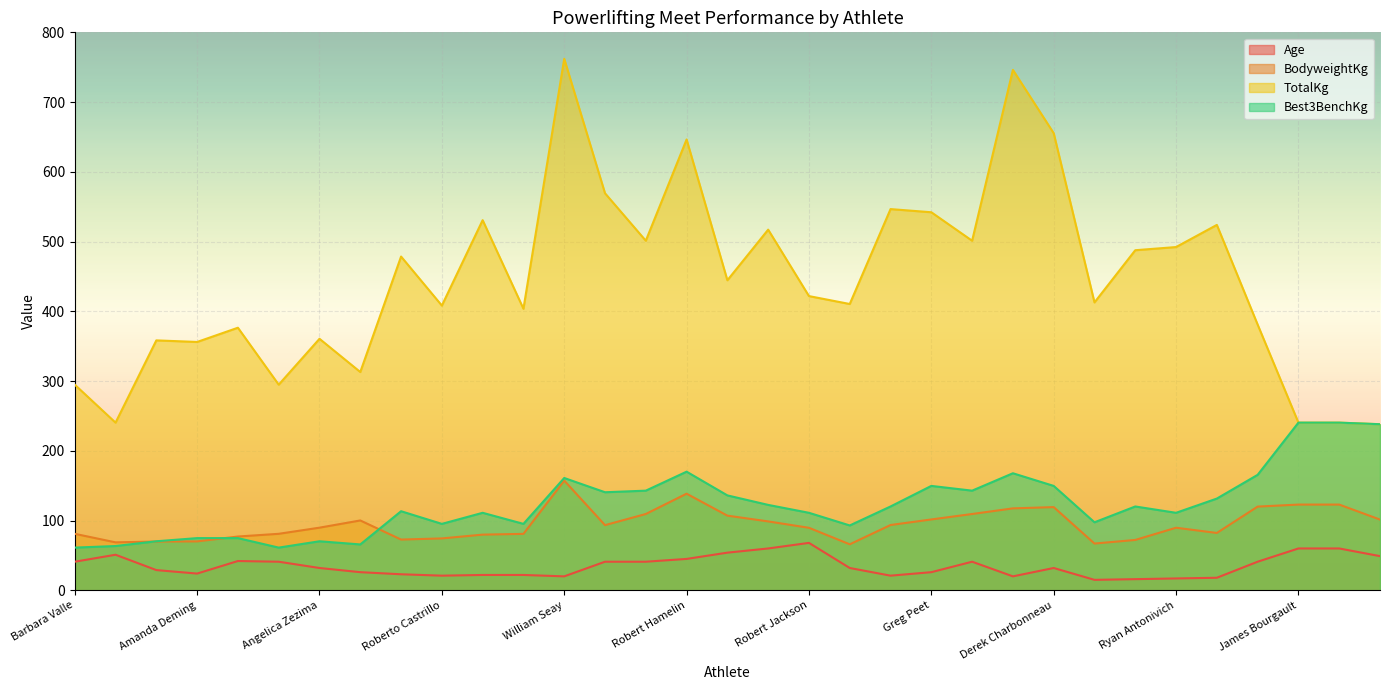

True or false: Best3BenchKg has more than 1 points higher than both neighbors.

True